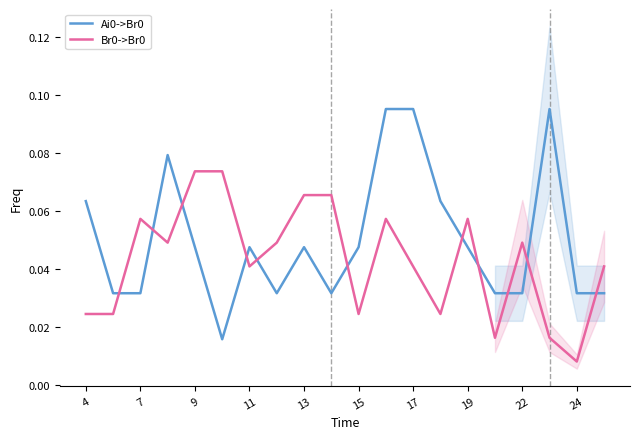

Count the Ai0->Br0 values in the range 0 to 1.

20